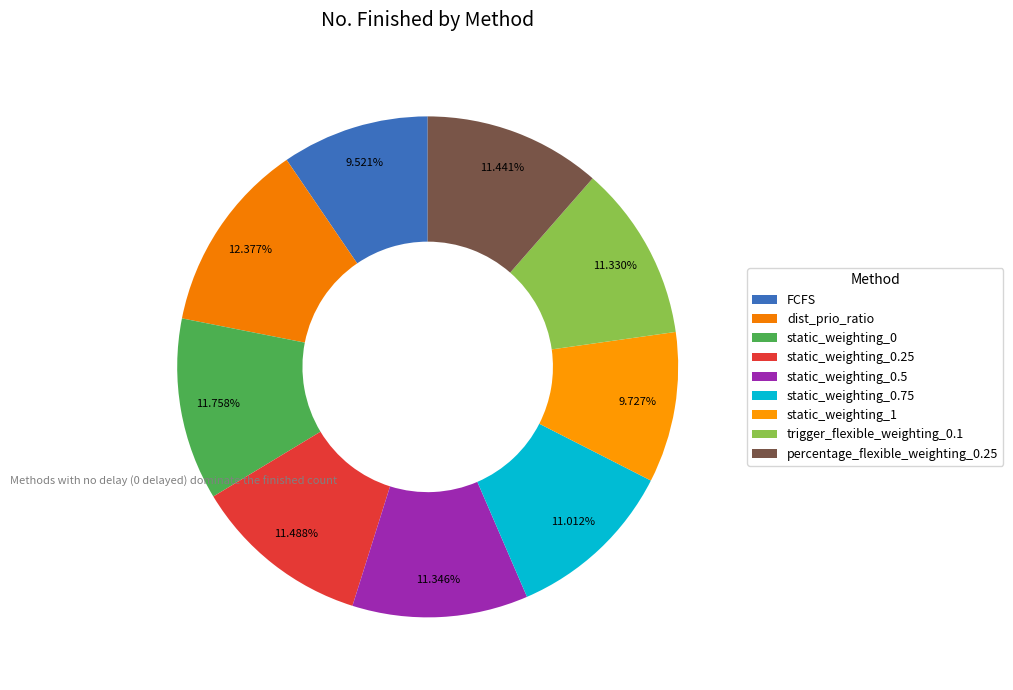

What is the largest slice in the pie chart?

dist_prio_ratio